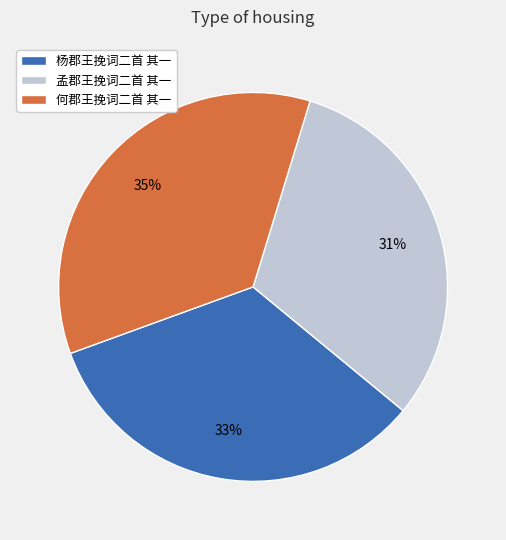

Does any single category account for the majority?

No